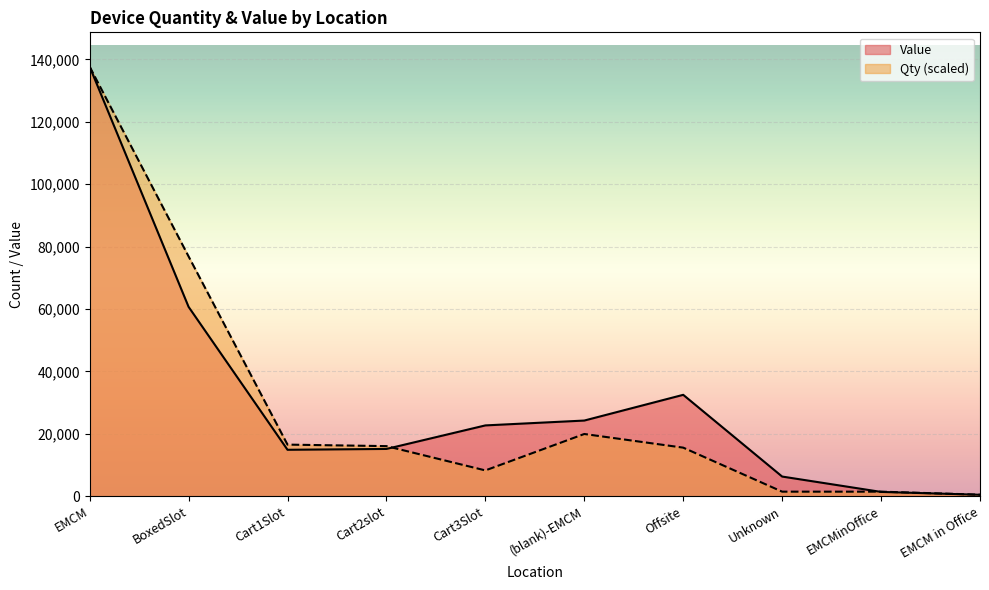

What is the difference between the highest and lowest values at Offsite?

16927.9